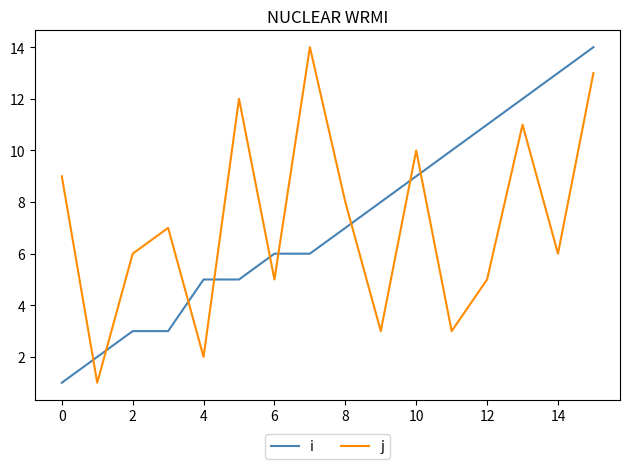

What is the difference between the second highest and minimum values in the i series?

12